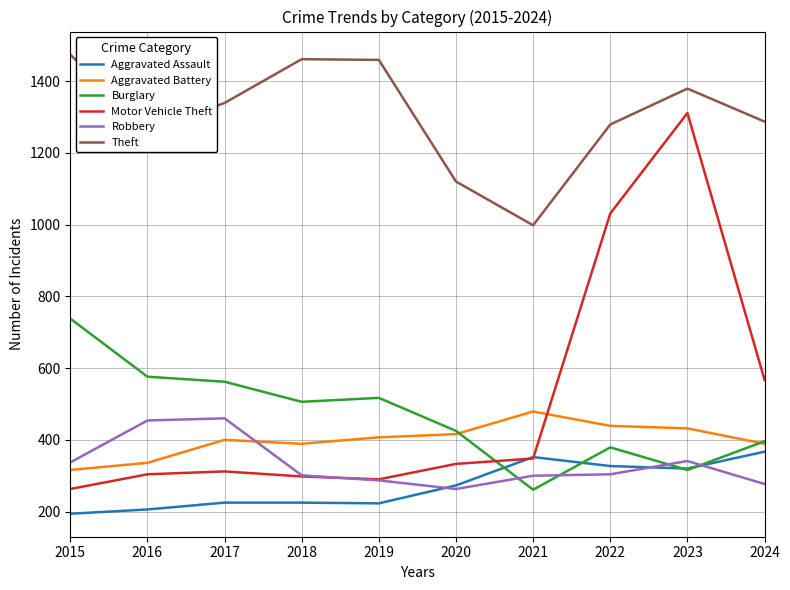

True or false: Theft and Aggravated Assault cross at least once.

False